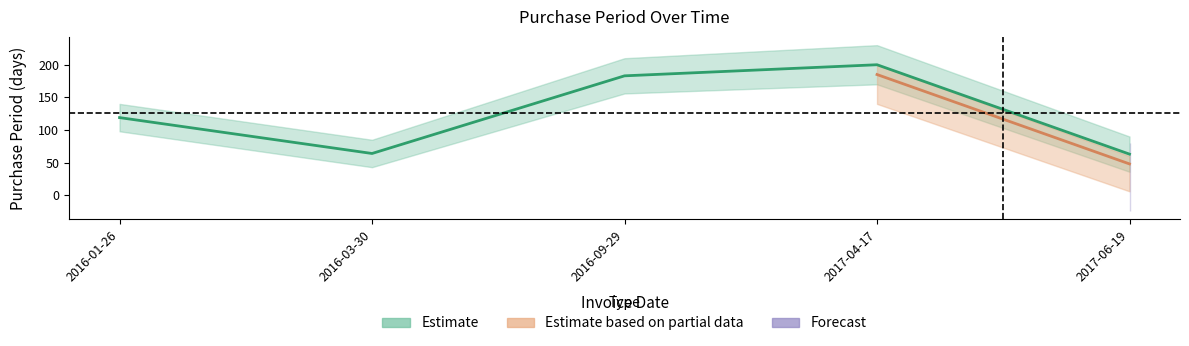

True or false: the data shows 183 at 2016-09-29.

True